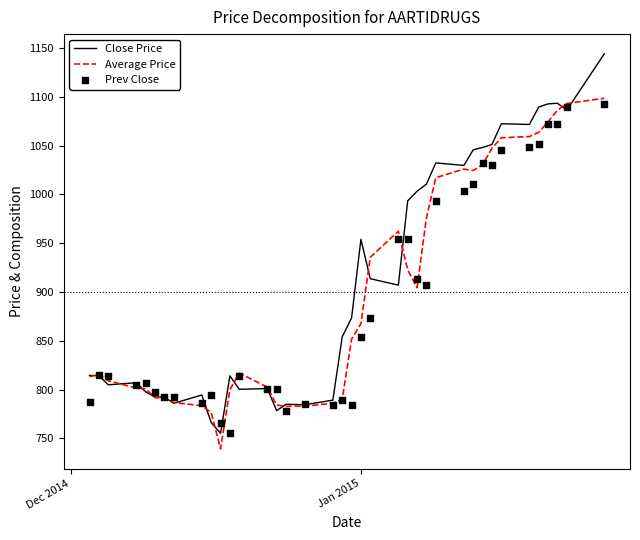

Which series contains the lowest Y value?

Average Price